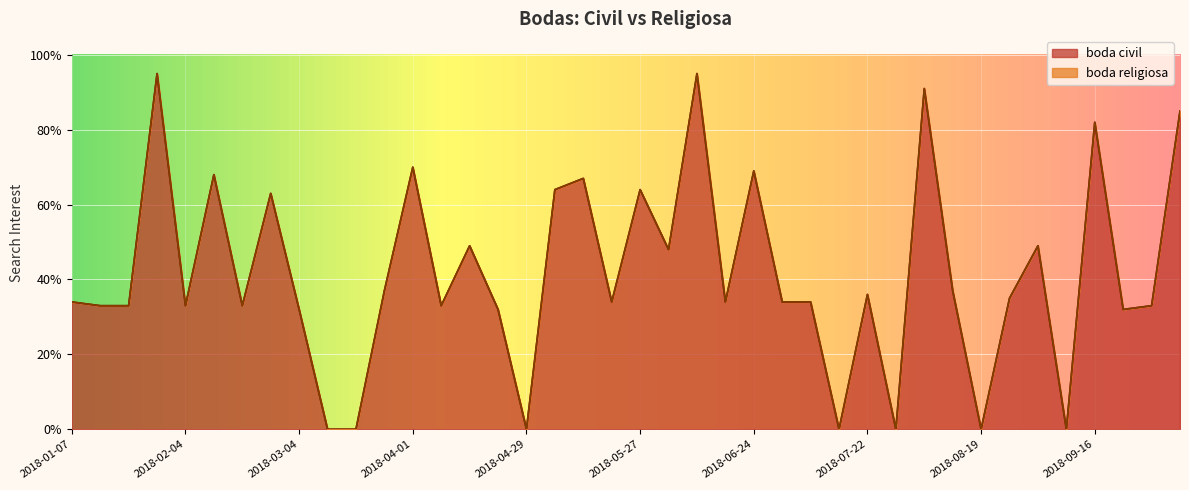

What position from the right is 2018-07-22?

12